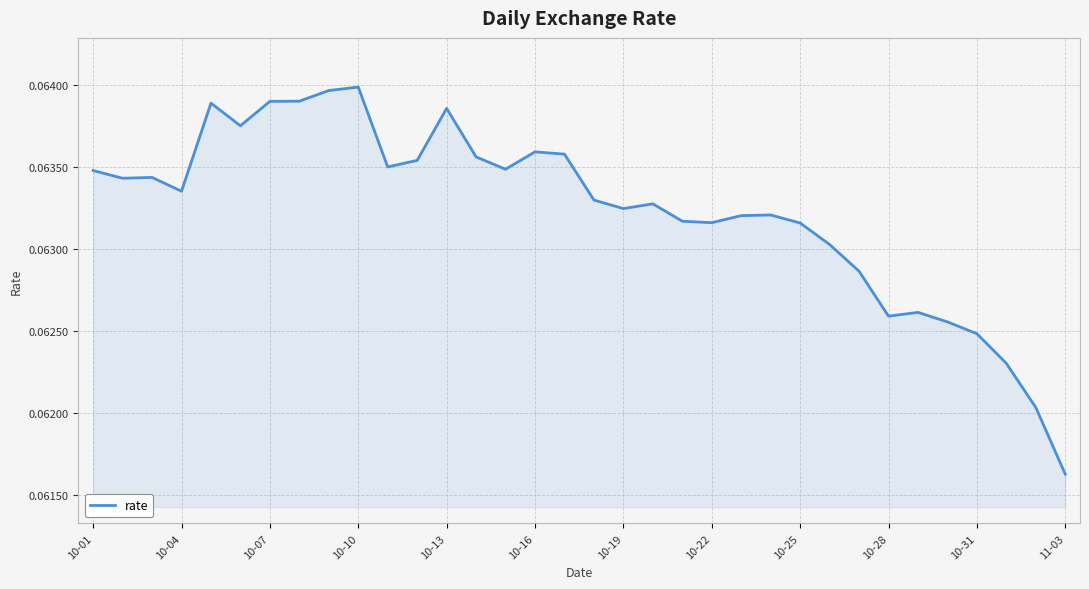

At which label is the value closest to 0?

11-03